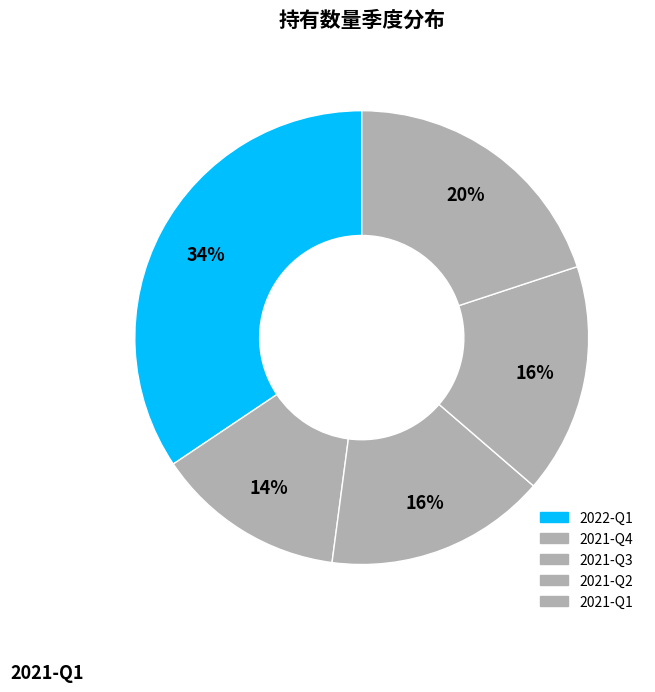

How many segments does this pie chart have?

5